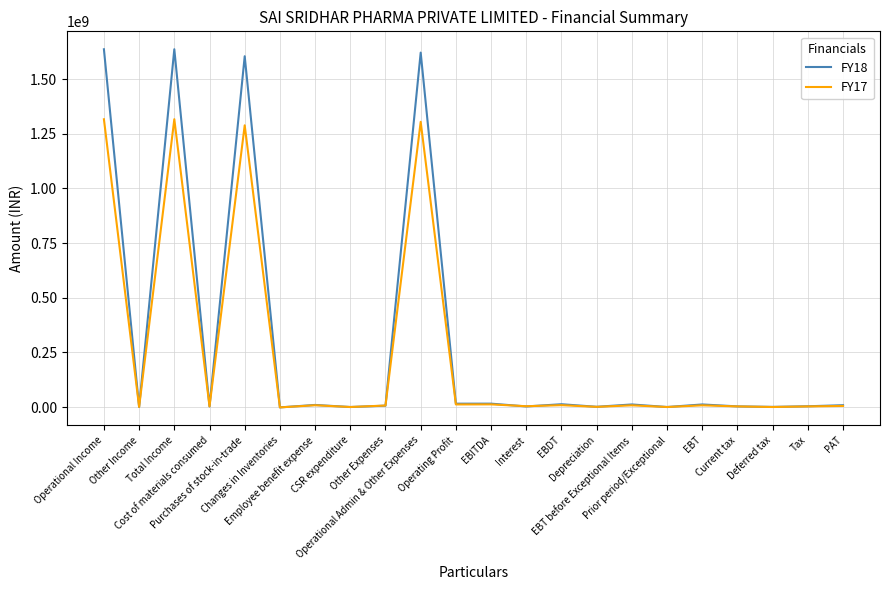

Rank the series by their maximum value, from lowest to highest.

FY17, FY18